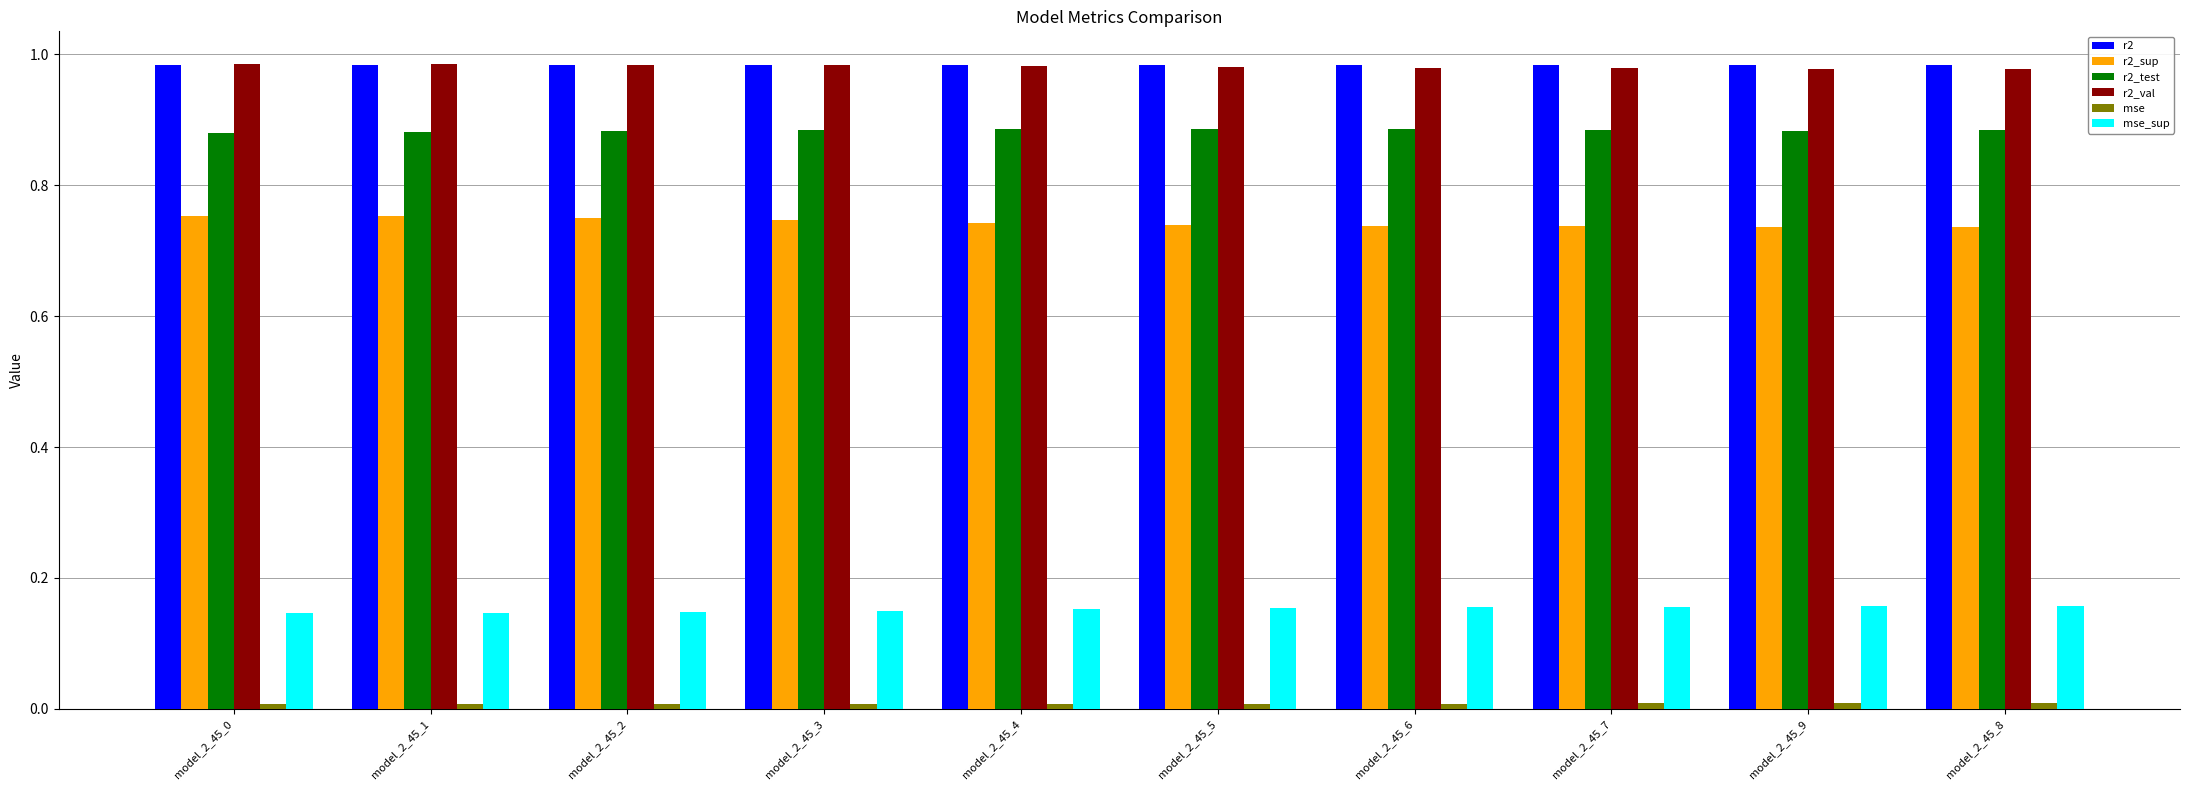

The value of r2 at model_2_45_4 is 0.6. True or false?

False